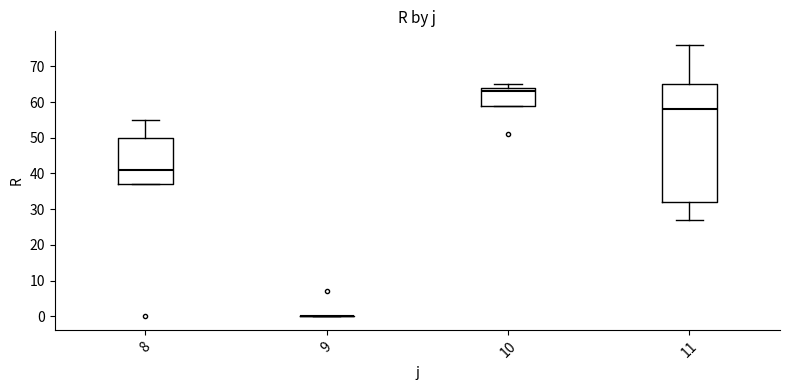

Reading left to right, transcribe this box plot: for each box, give where its median line is, the range the box spans, and where its two whiskers end, as read against the y-axis. The values are not printed on the chart, so give them approximately, as read against the axis.

8: median 41, box 37 to 50, whiskers 37 to 55
9: box collapsed to a line at 0, whiskers 0 to 0
10: median 63, box 59 to 64, whiskers 59 to 65
11: median 58, box 32 to 65, whiskers 27 to 76